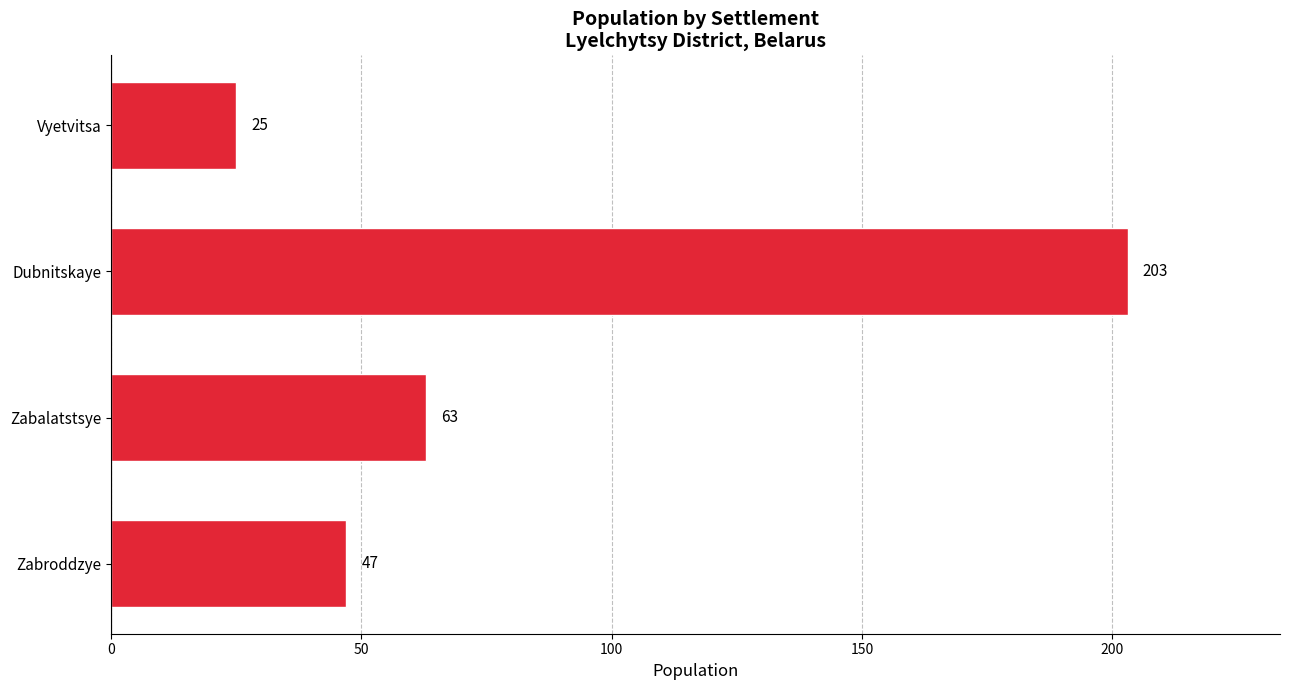

True or false: the data shows 25 at Vyetvitsa.

True